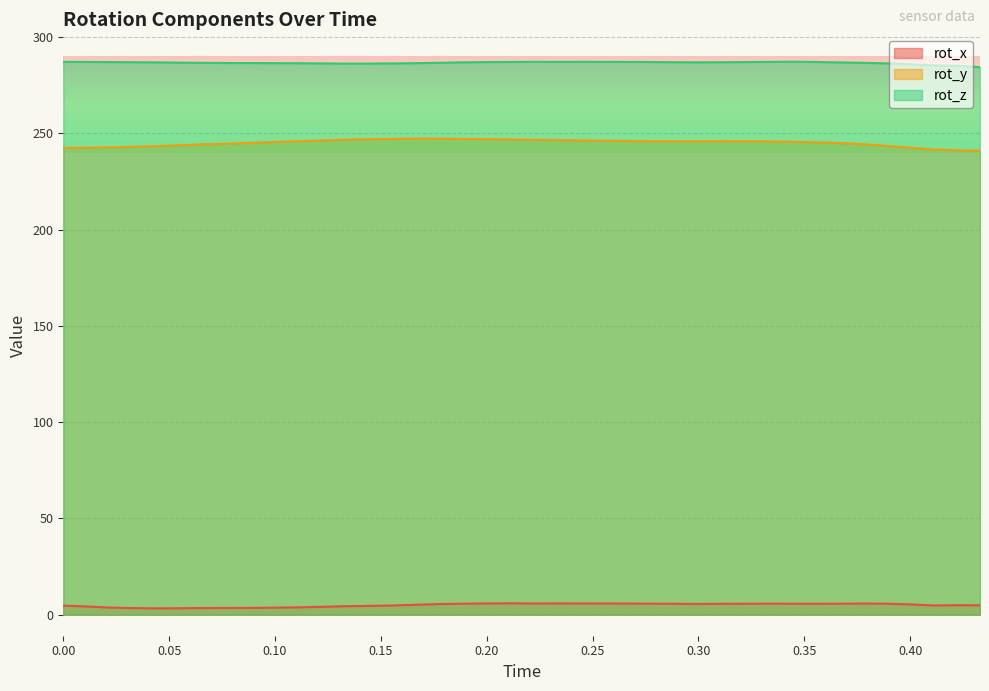

True or false: rot_x has more than 2 interior local peaks.

True